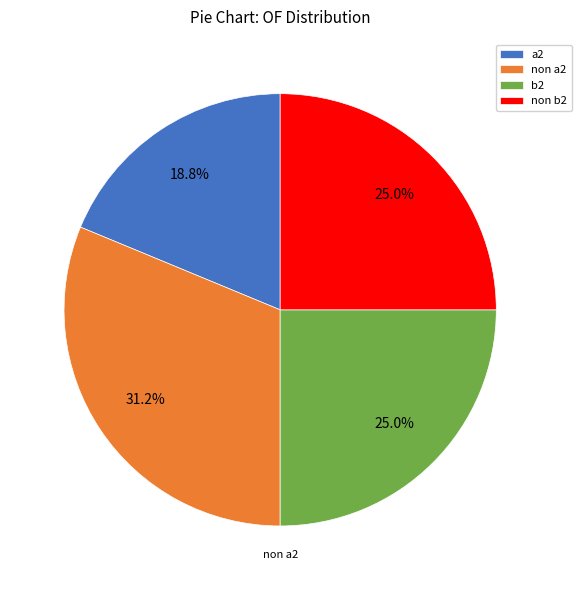

Does b2 represent more than half of the total?

No